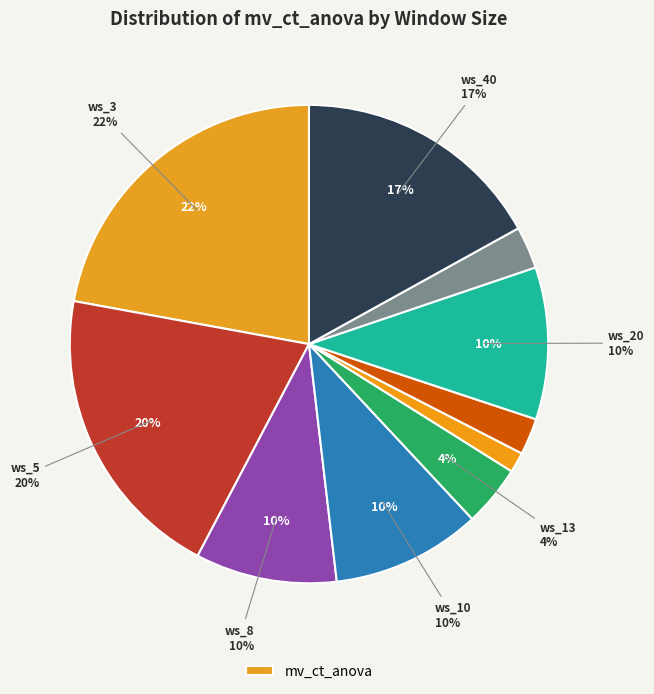

To the nearest percent, what is the average slice percentage?

10%